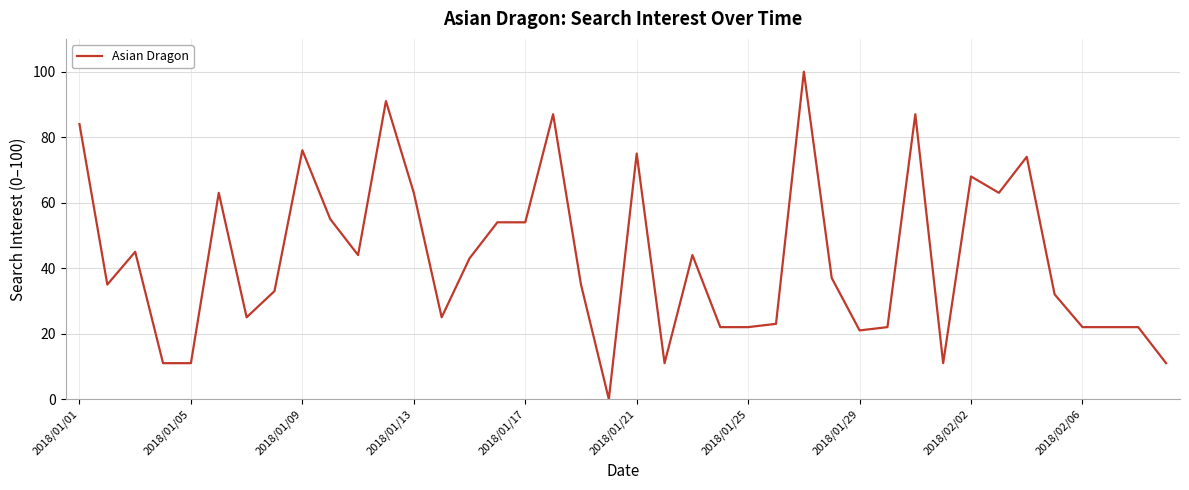

What is the maximum value shown in the chart?

100